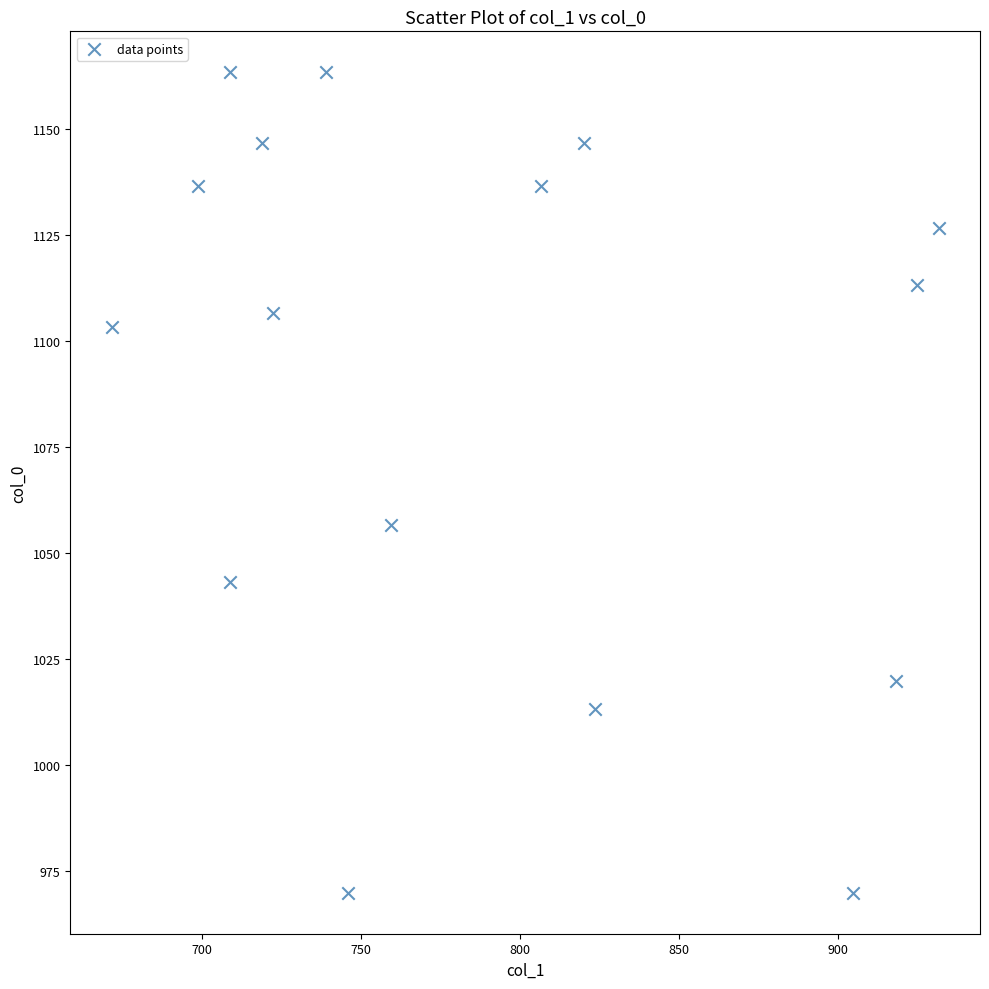

What is the range of Y values (max minus min)?

193.3